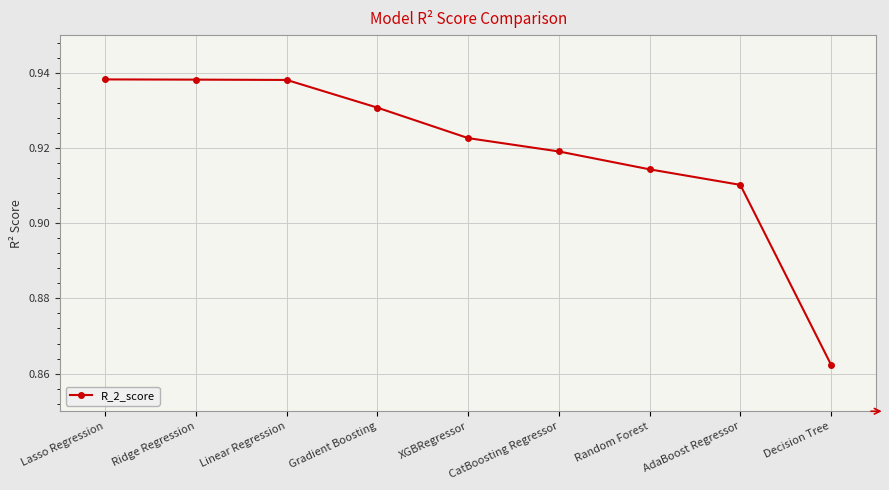

The chart shows a value of 1.7 at Lasso Regression. True or false?

False